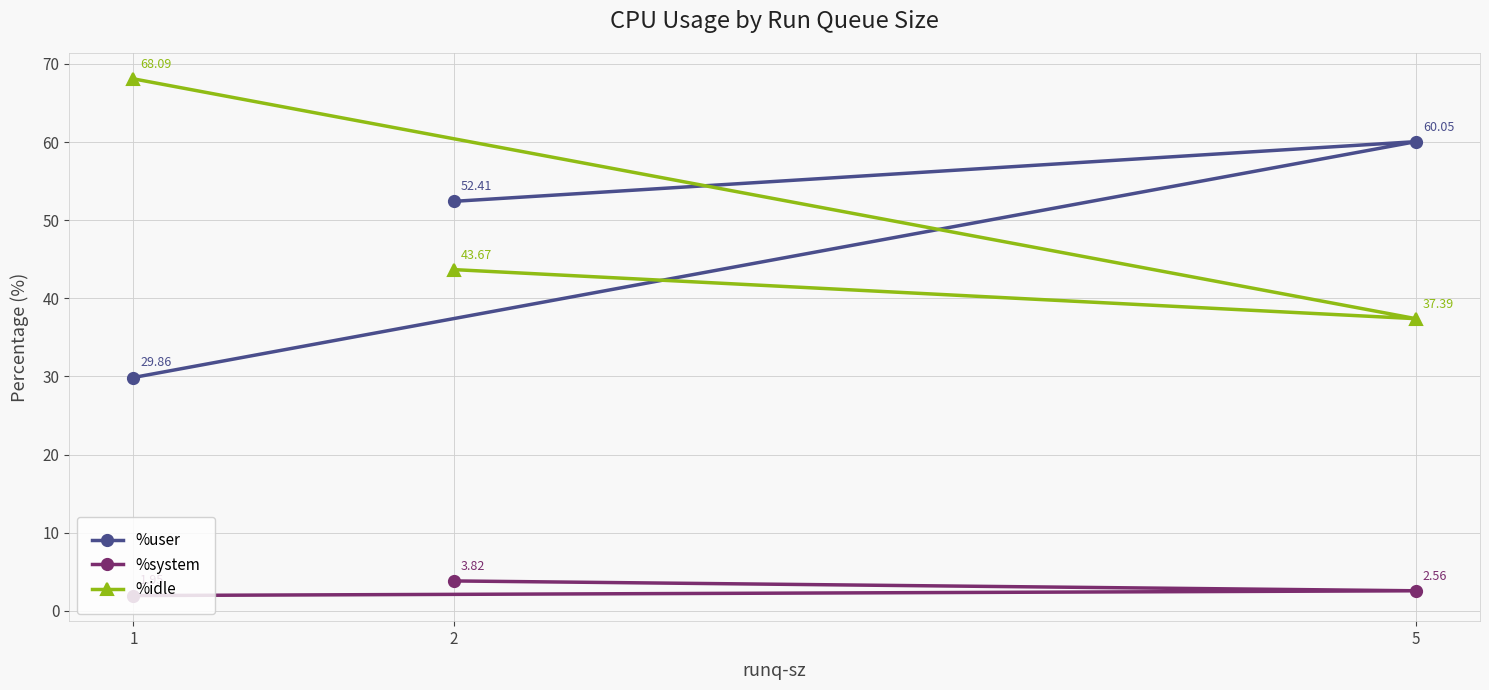

Is it true that %system equals 1.2 at 5?

False